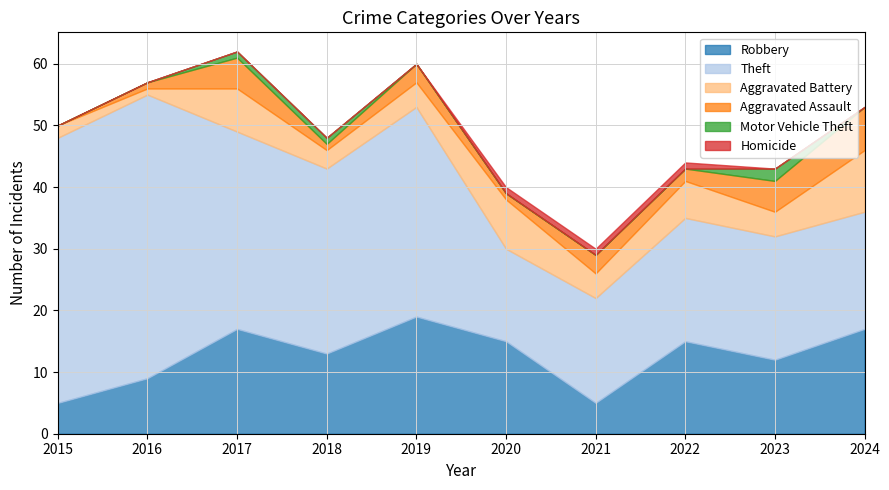

The Homicide series shows 1 at 2022. True or false?

True